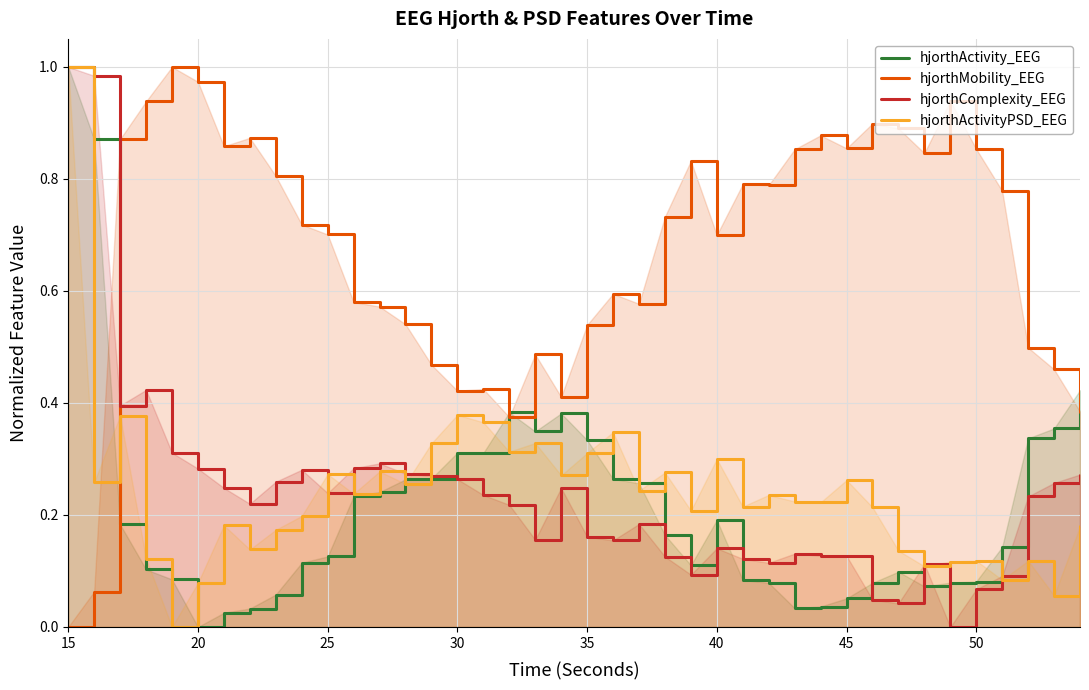

At which category is the sum across all series the highest?

15